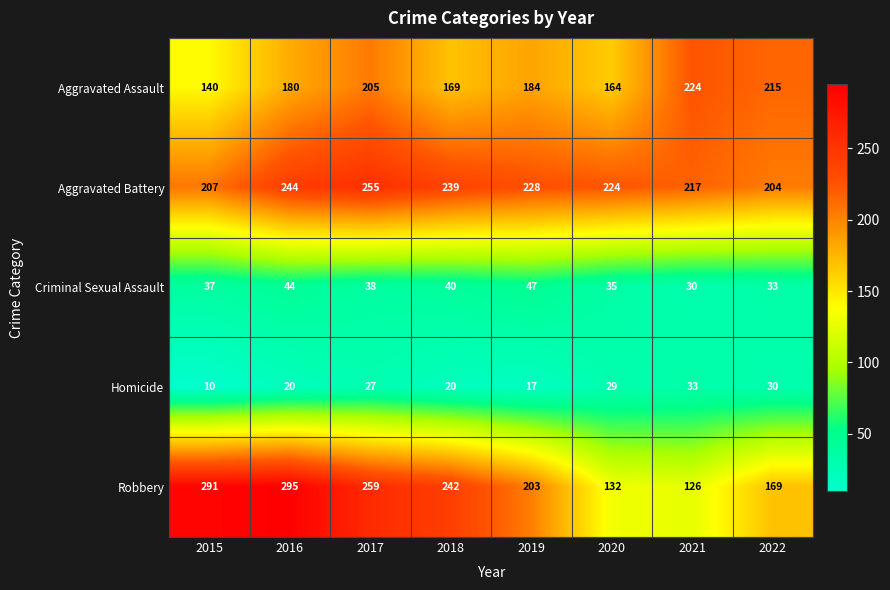

Which category has the lowest value in the Aggravated Battery series?

2022